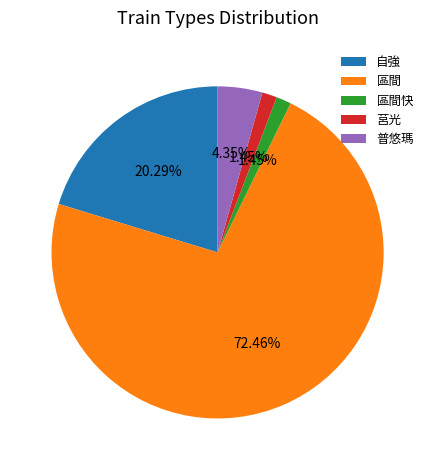

Which category has the biggest portion of the pie?

區間